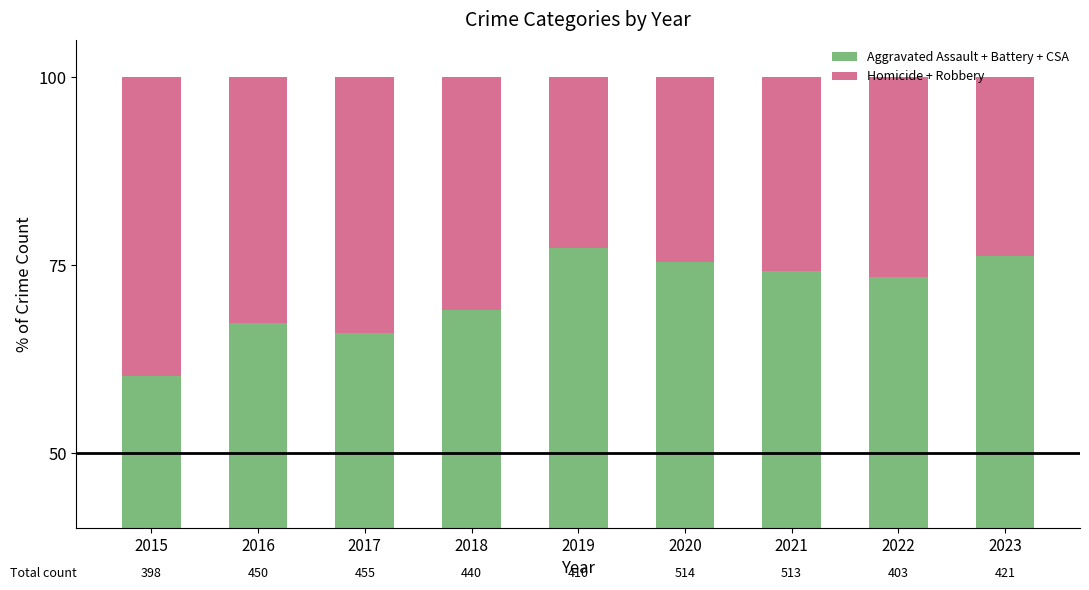

At which label does Homicide + Robbery first exceed 26?

2015